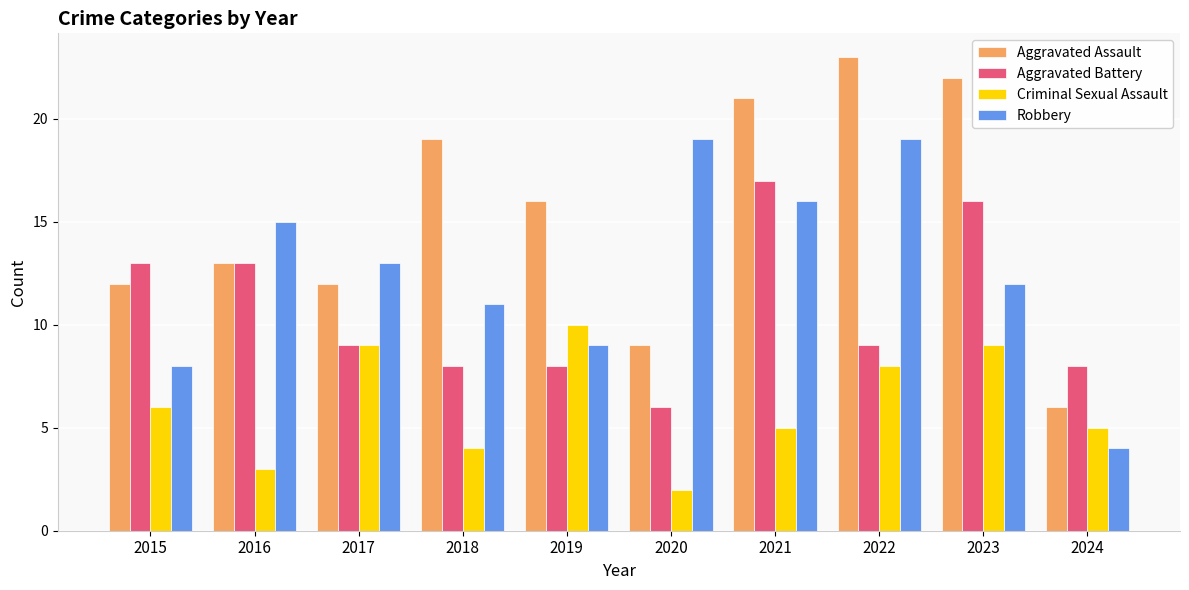

What is the lowest value of the Aggravated Battery series?

6